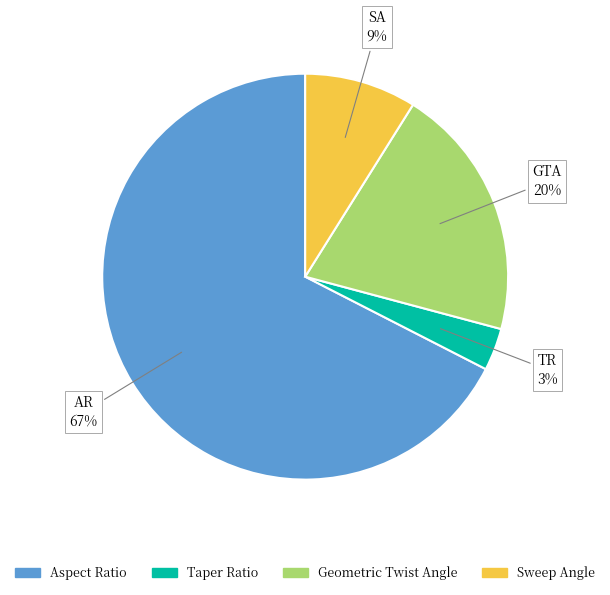

Count the number of slices in the pie.

4